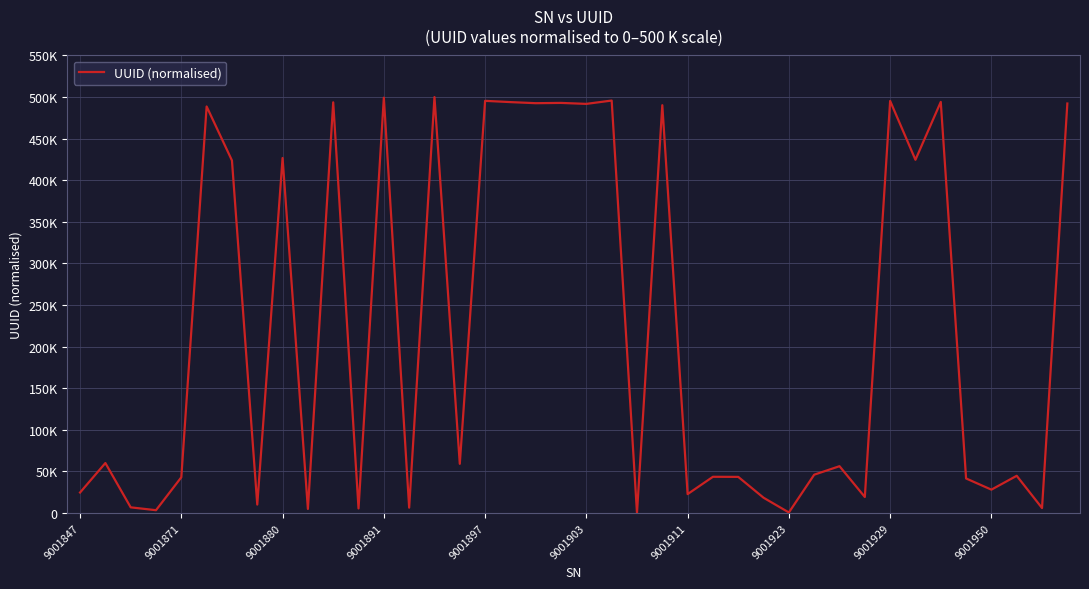

At which category does the chart reach its peak across all series?

14